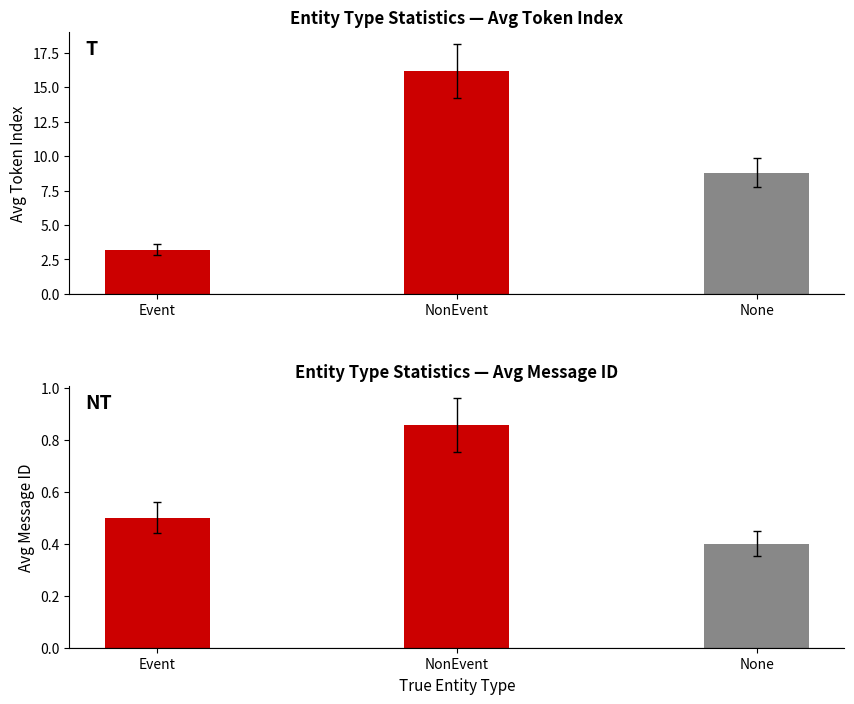

What is the difference between the second highest and minimum values in the avg message_id series?

0.1